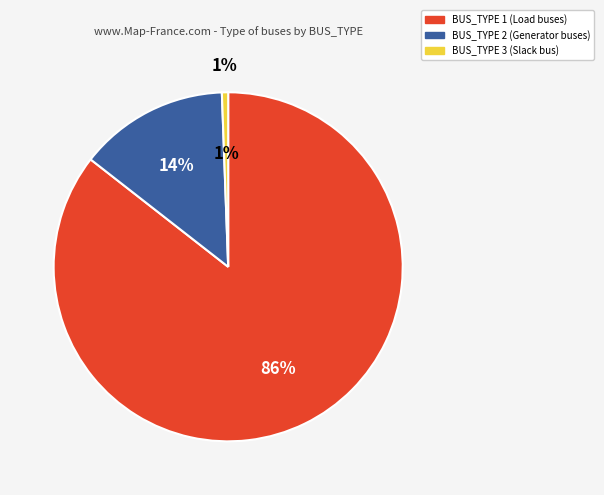

Does any single category account for the majority?

Yes